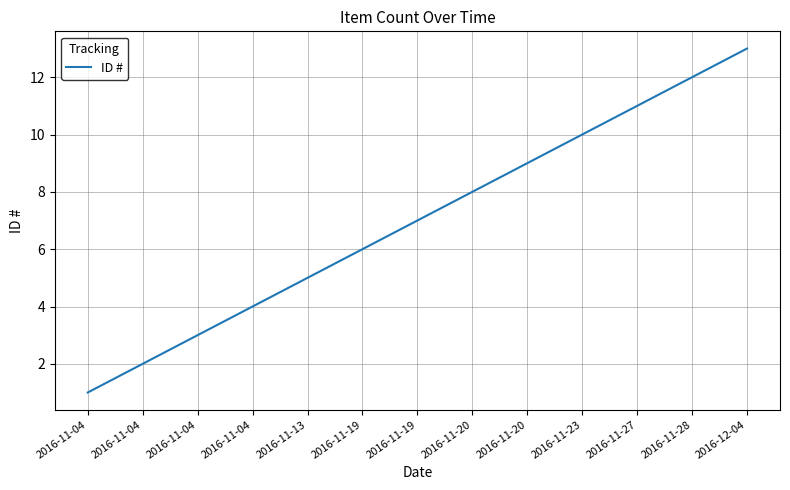

How many lines are shown in the chart?

1